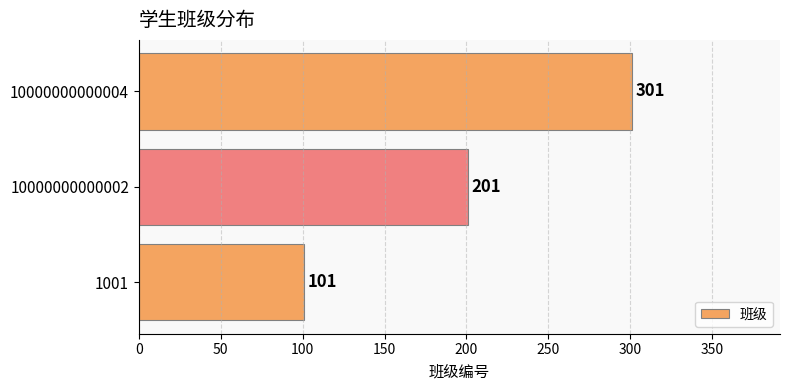

What is the greatest value displayed?

301